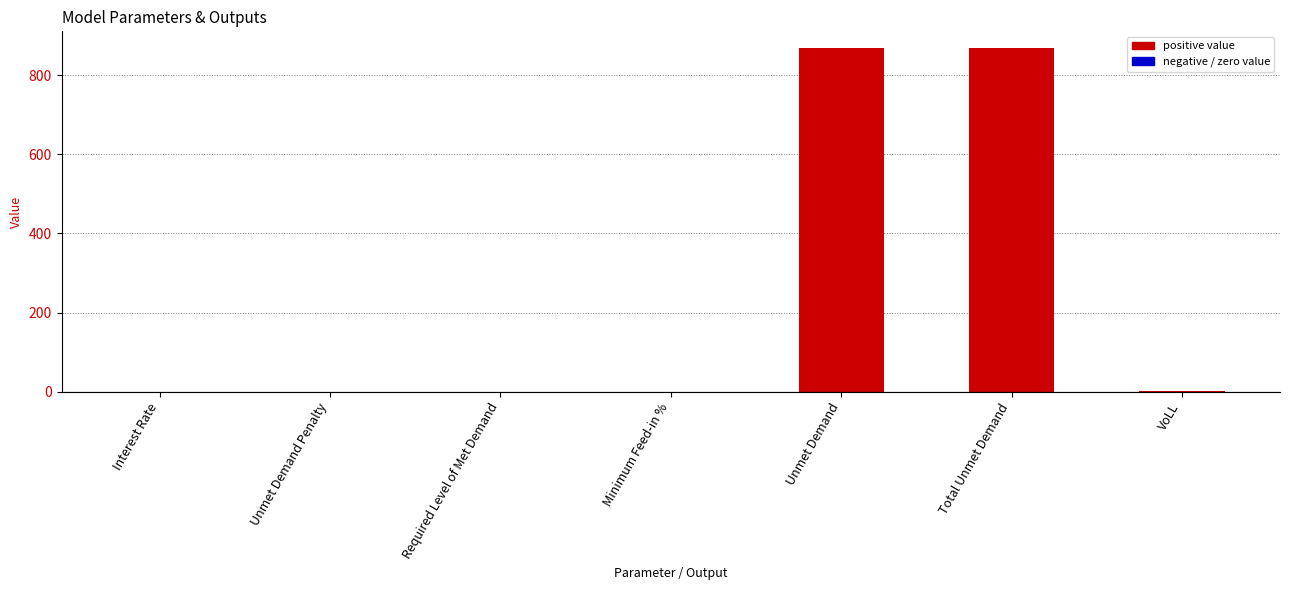

Which has a higher value, Unmet Demand or Required Level of Met Demand?

Unmet Demand